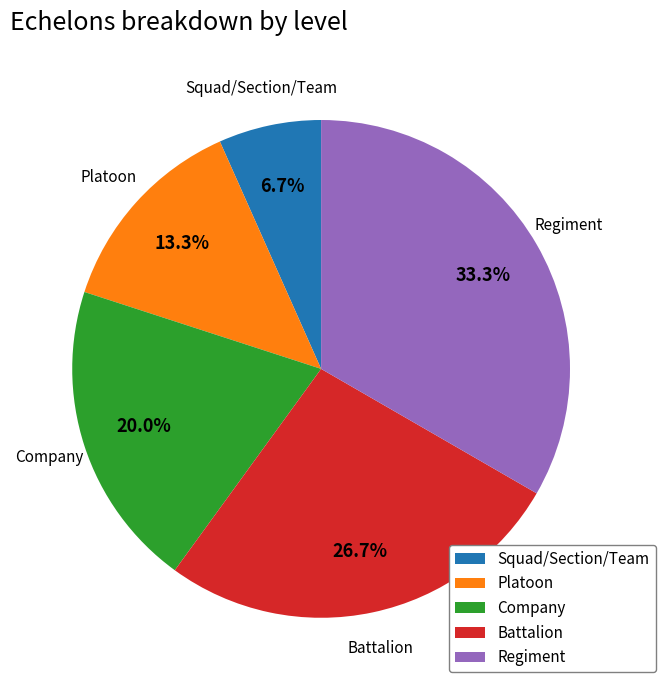

Which slice is the largest?

Regiment